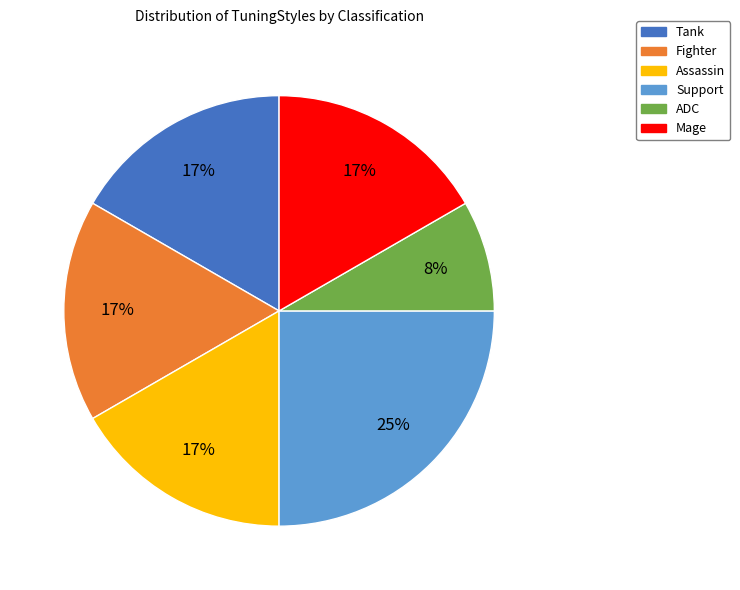

To the nearest percent, what portion does Tank represent?

17%